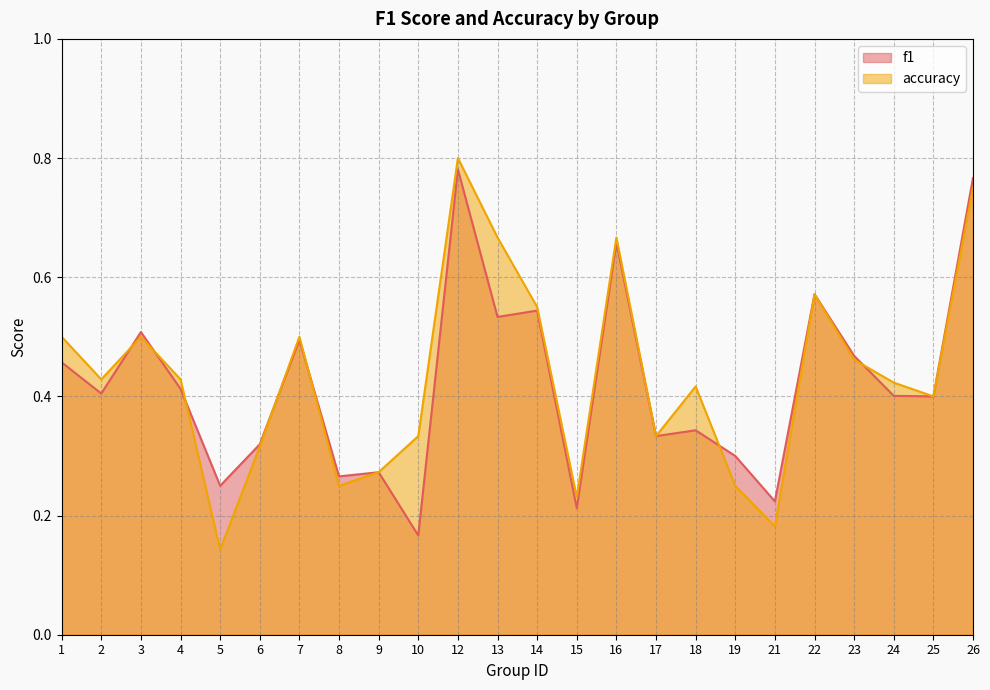

What is the sum of the accuracy values at 16 and 22?

1.2